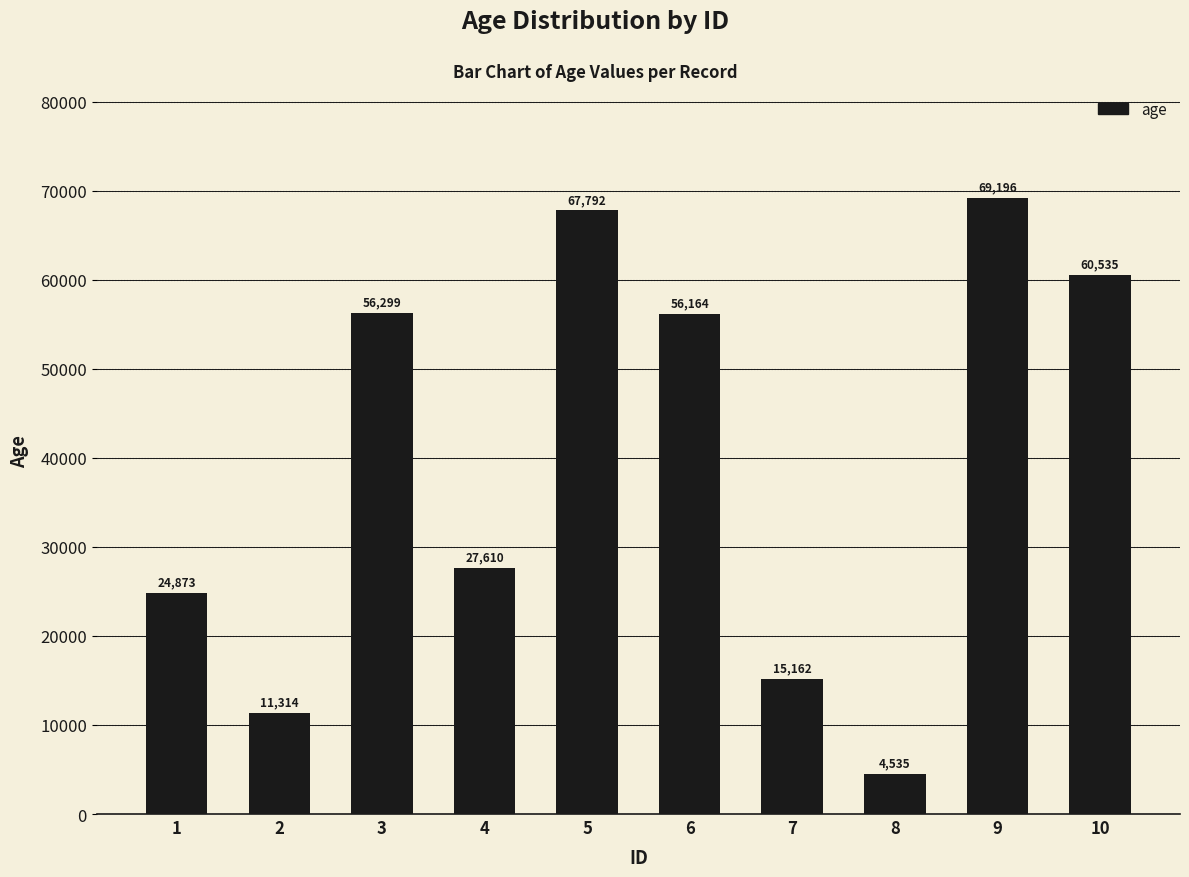

At which label is the value closest to 36865?

4